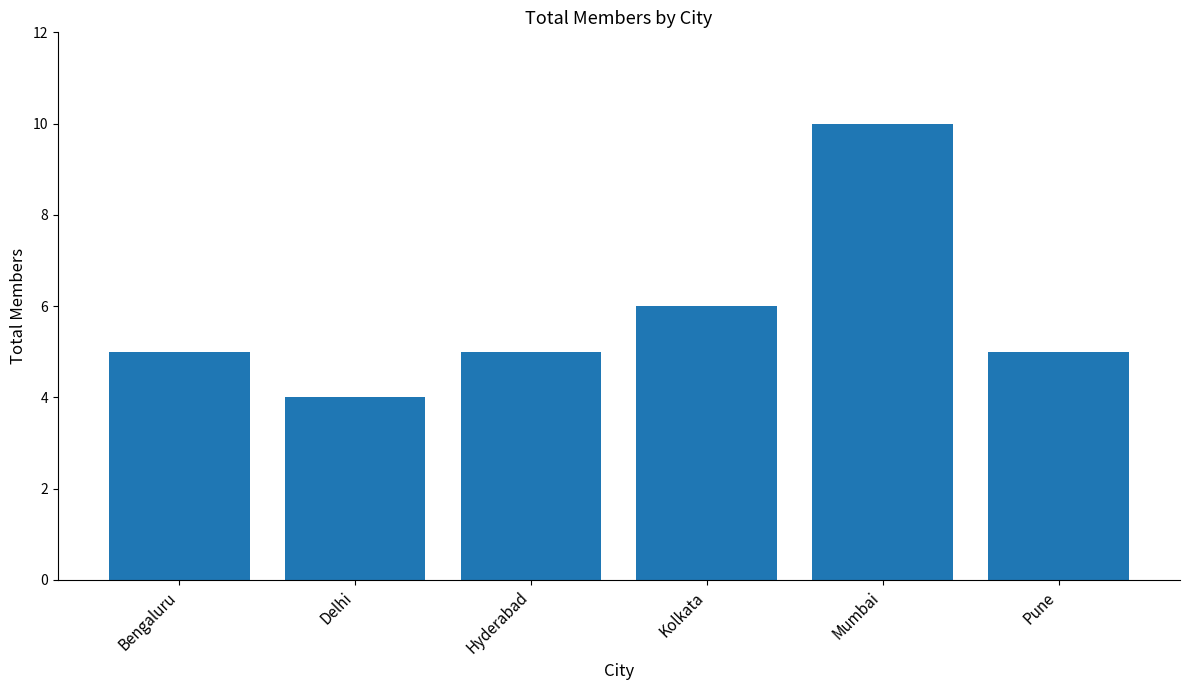

What is the average value?

6